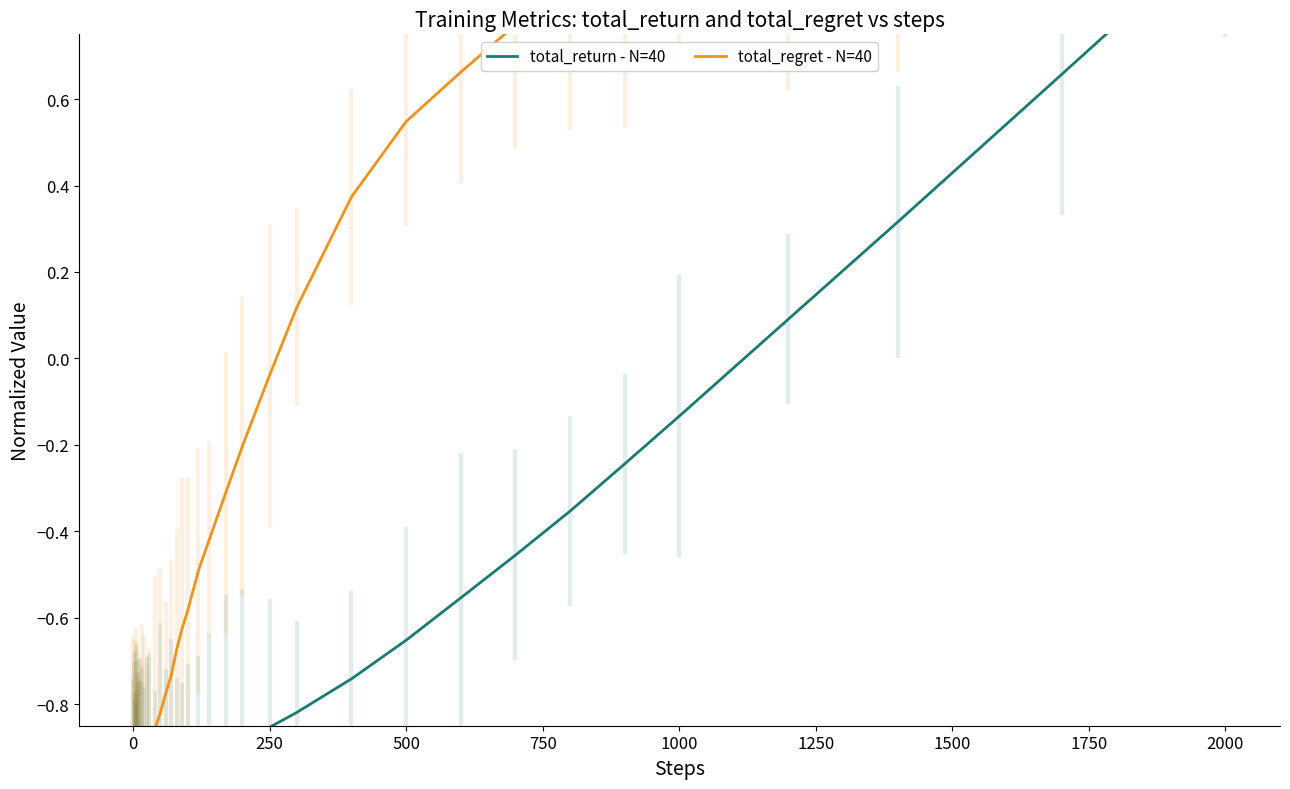

What is the sum of all total_return - N=40 values?

-29.0